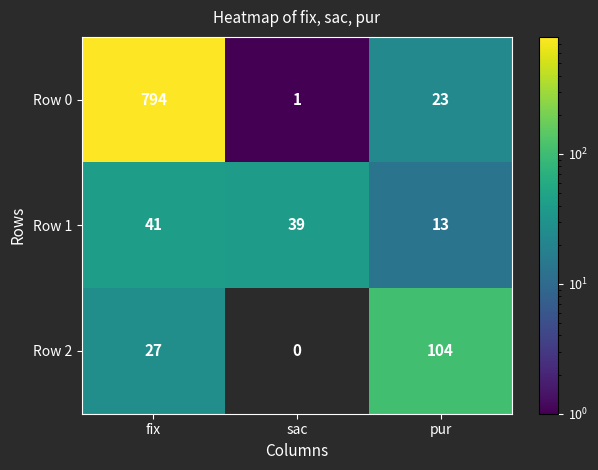

Rank the series at sac from lowest to highest value.

Row 2, Row 0, Row 1